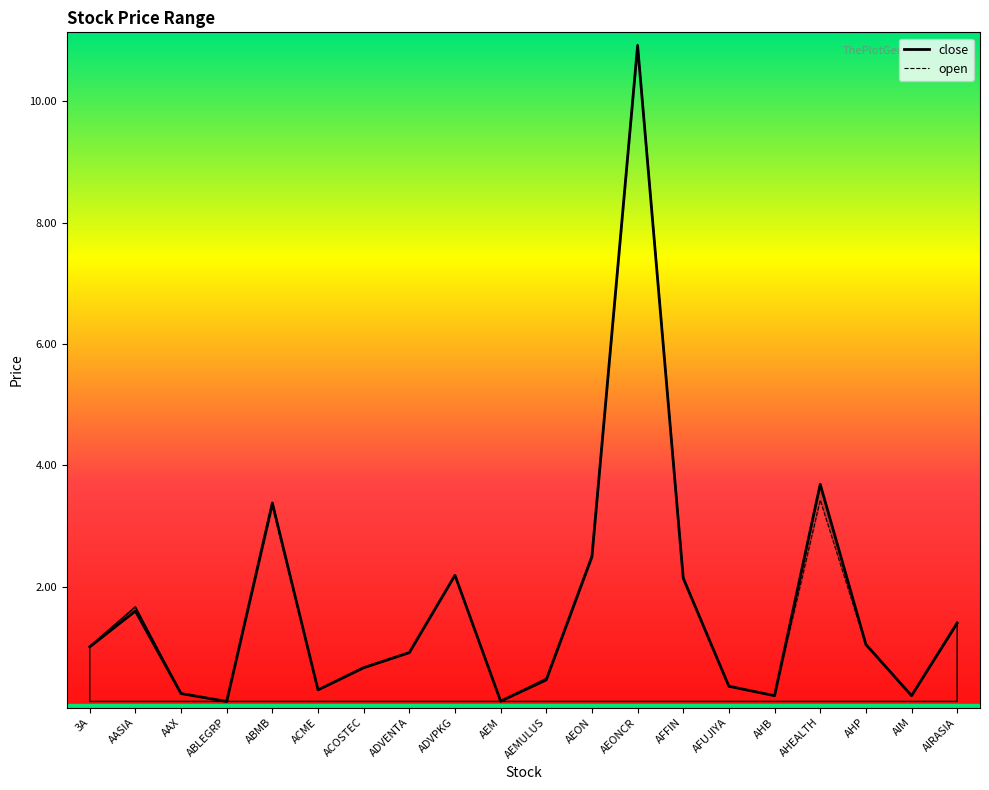

At which category is the sum across all series the highest?

AEONCR